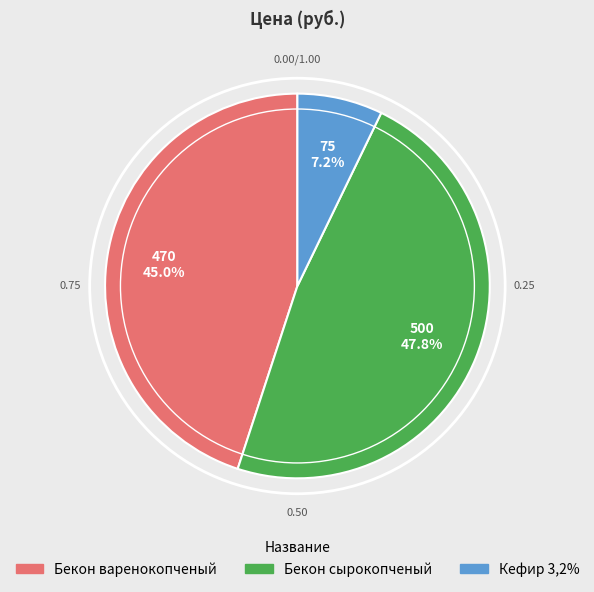

To the nearest percent, what percentage of the pie is Бекон варенокопченый?

45%